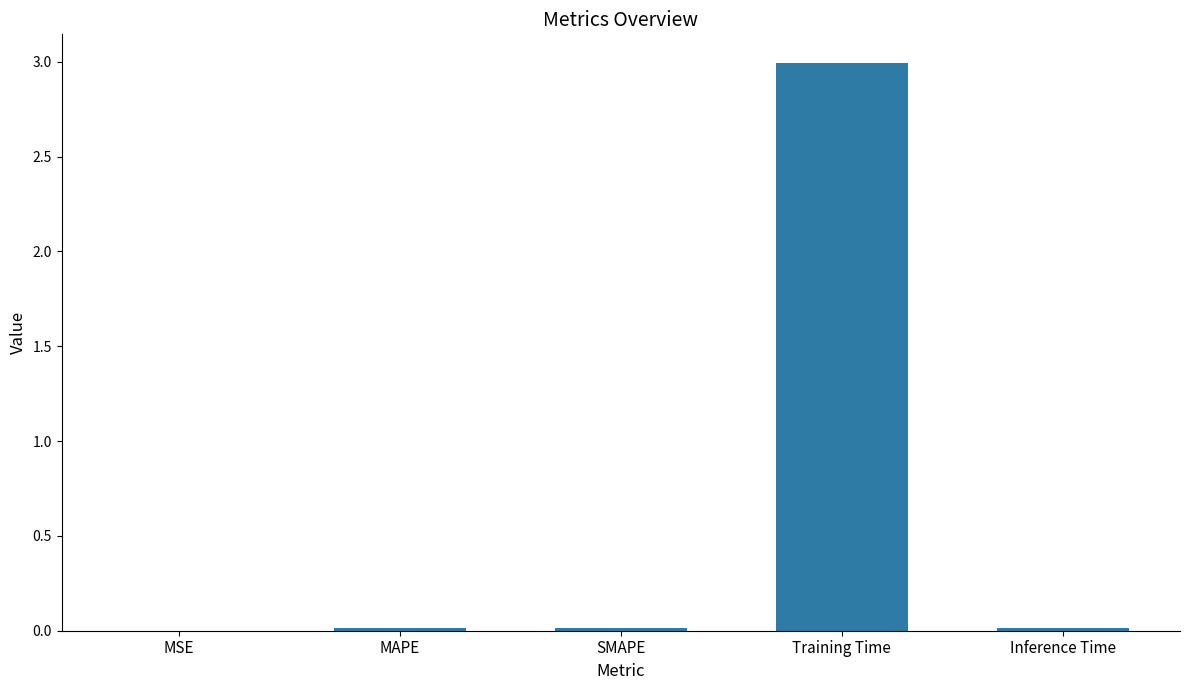

Count the number of categories in the chart.

5